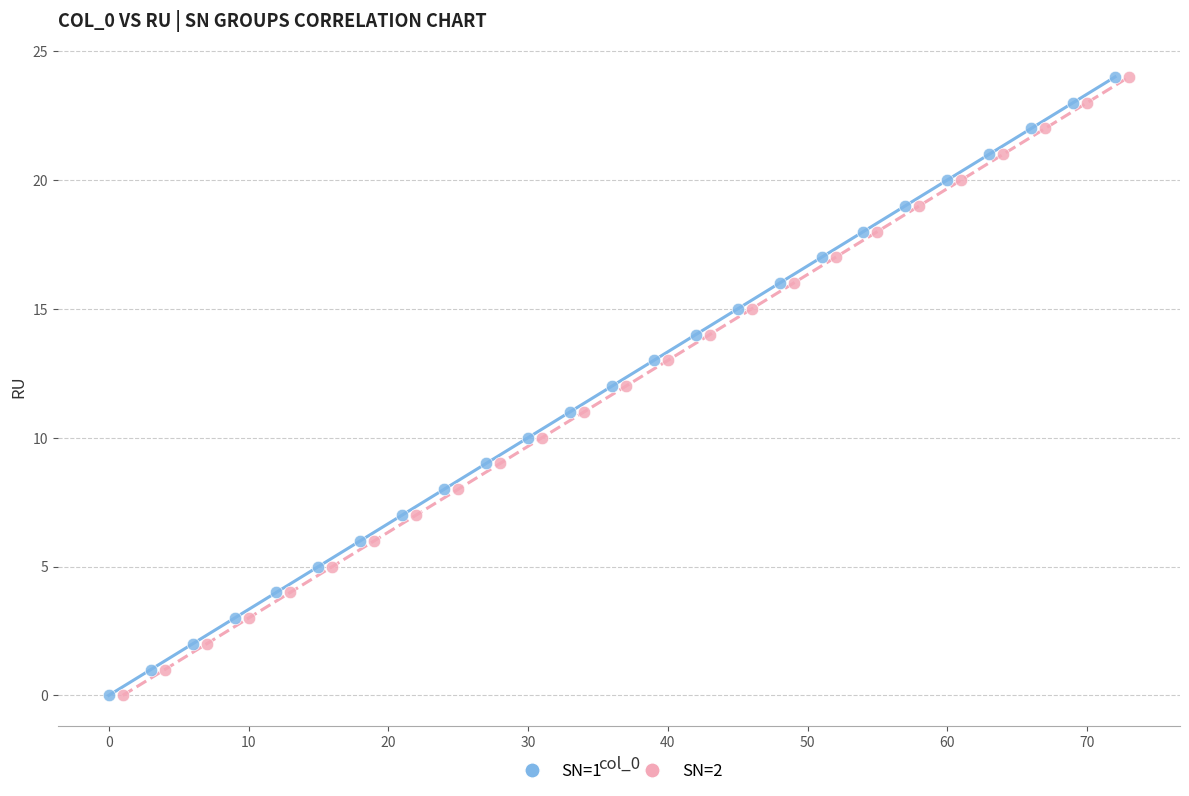

What are all the series names shown in the legend?

SN=1, SN=2